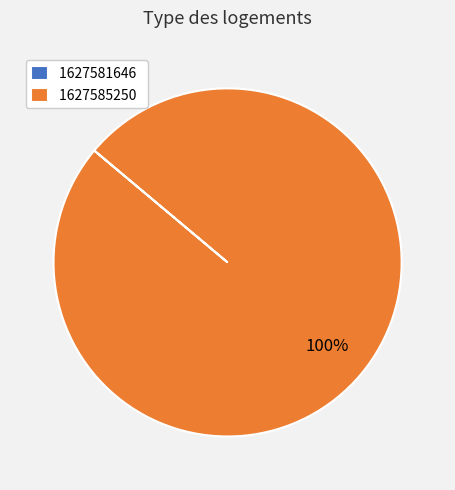

What is the largest slice in the pie chart?

1627585250